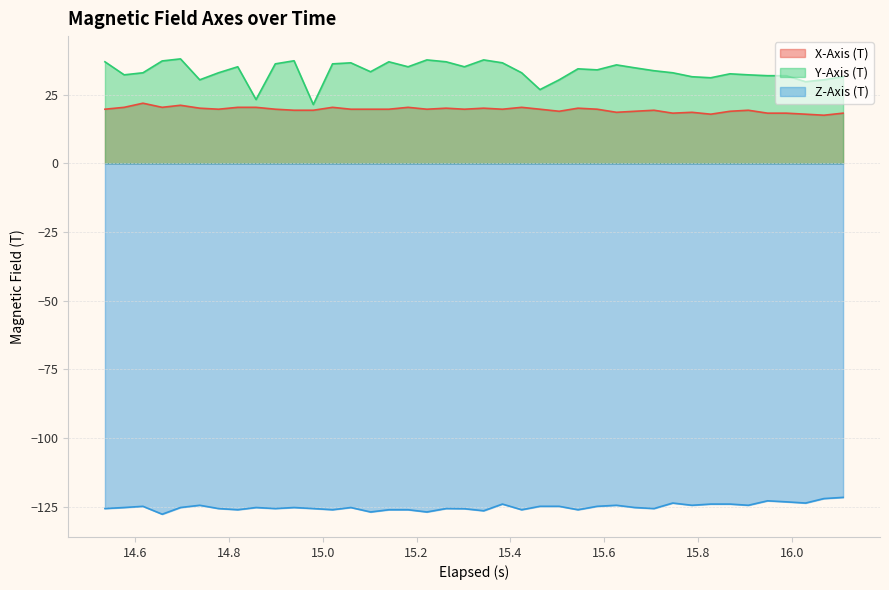

True or false: Y-Axis (T) and Z-Axis (T) cross at least once.

False